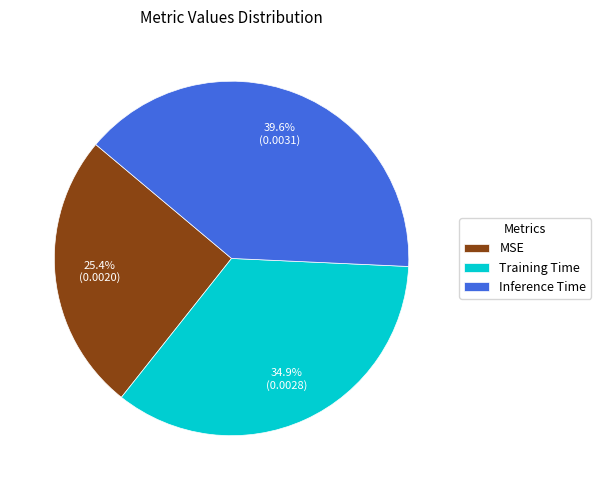

What percentage do Training Time and Inference Time together represent?

74.6%